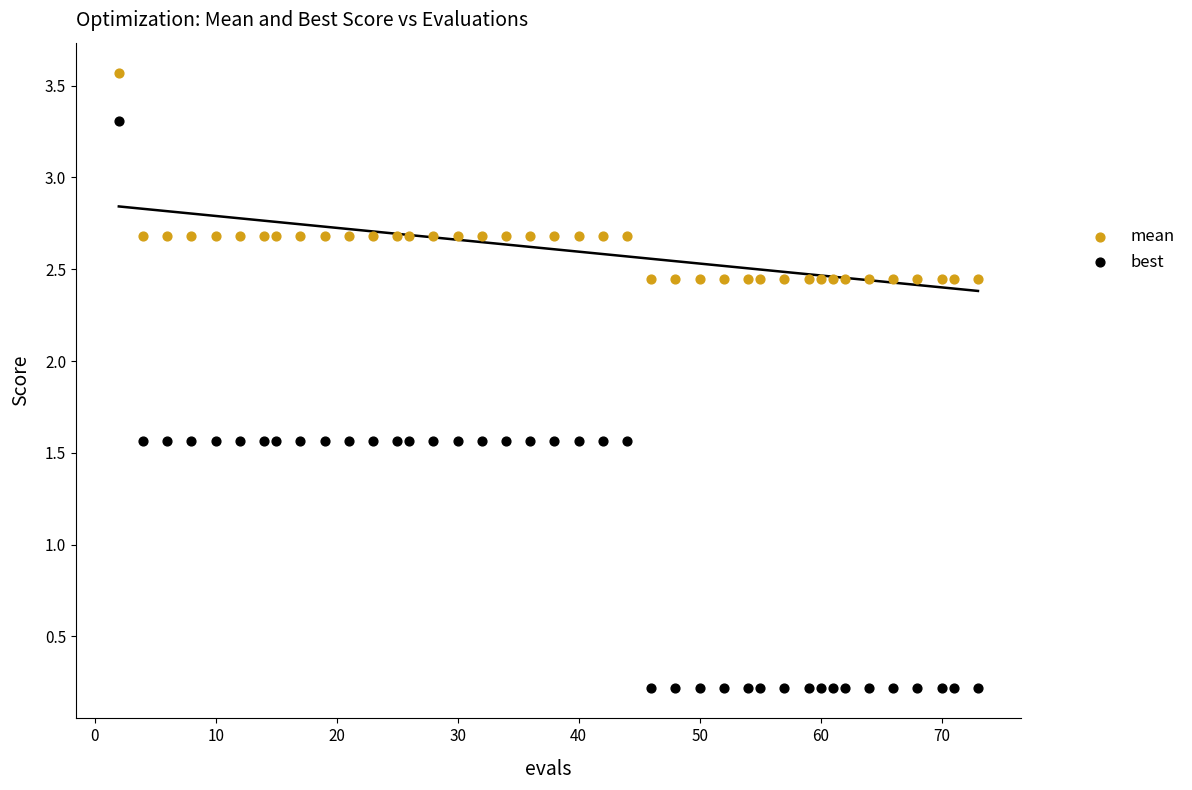

Across all data points, what is the range of Y values (max minus min)?

3.3